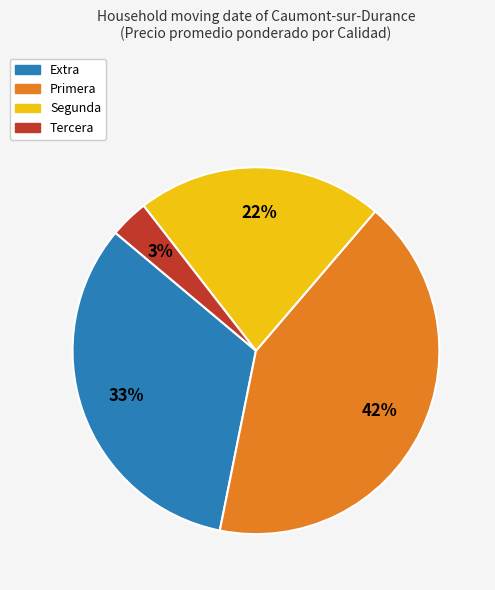

To the nearest percent, what is the average slice percentage?

25%